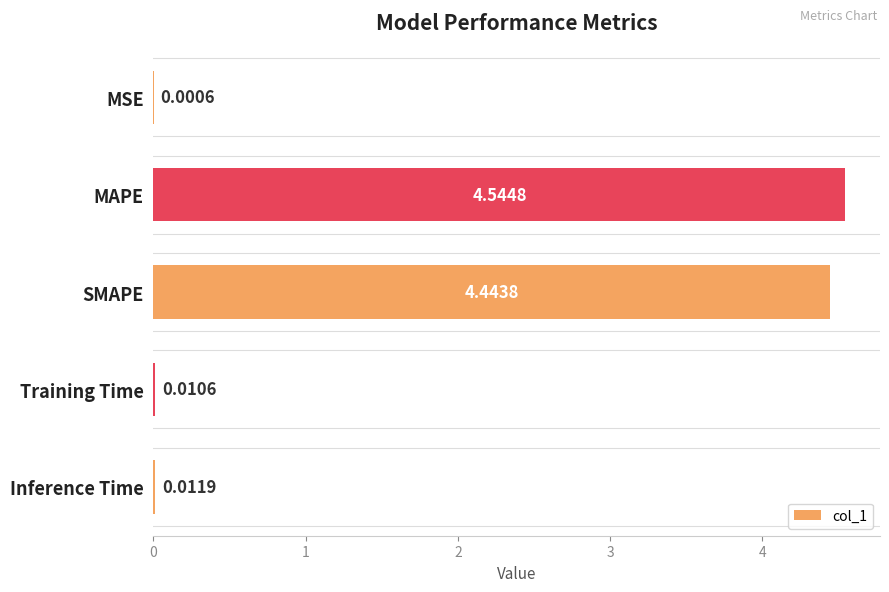

What is the sum of all values?

9.0